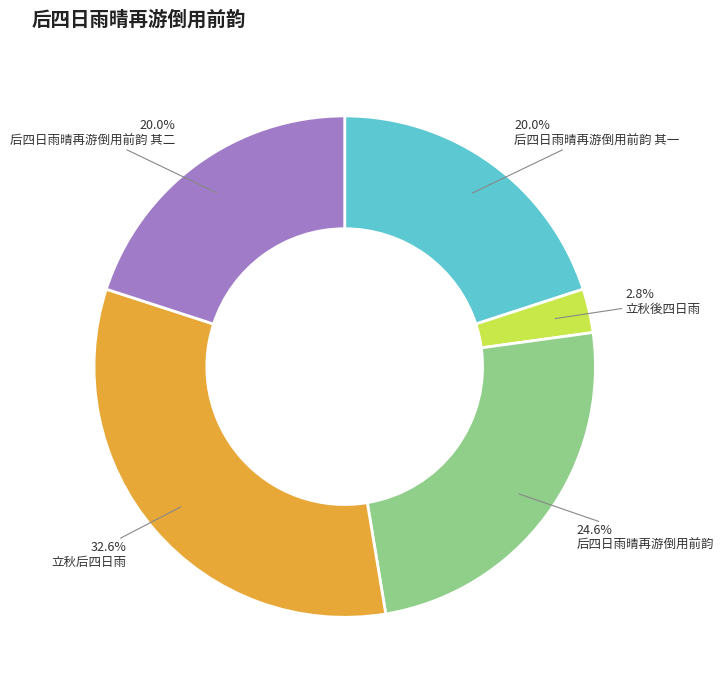

How many segments does this pie chart have?

5